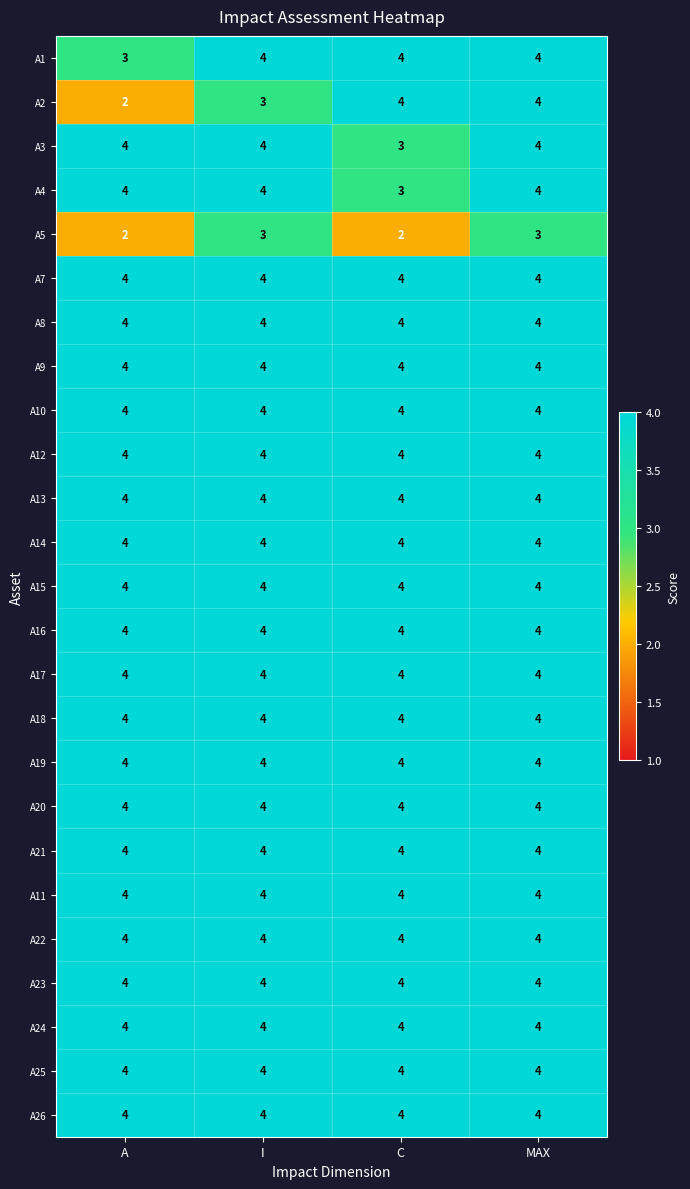

What is the maximum value for A1?

4